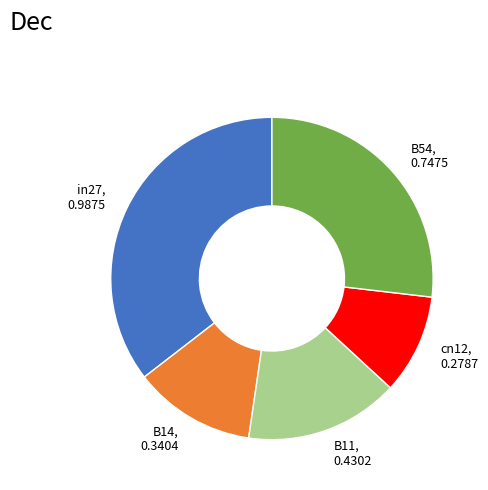

Combined, do cn12 and B54 account for over 50%?

No